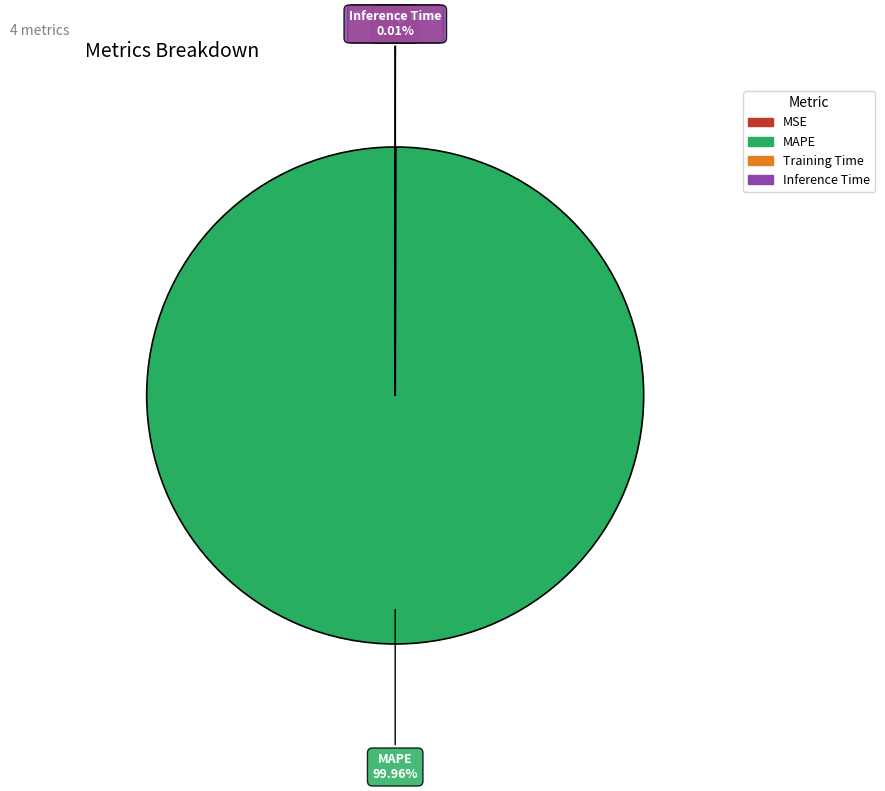

To the nearest percent, what is the average slice percentage?

25%